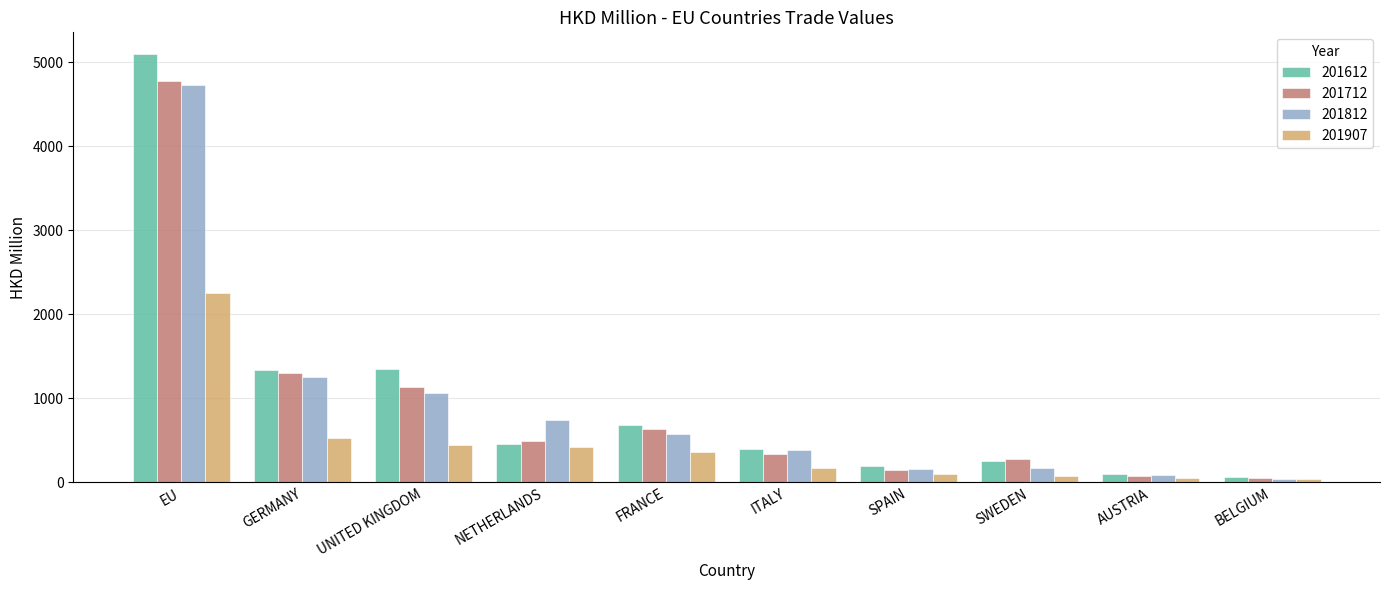

How many groups of bars are there?

10